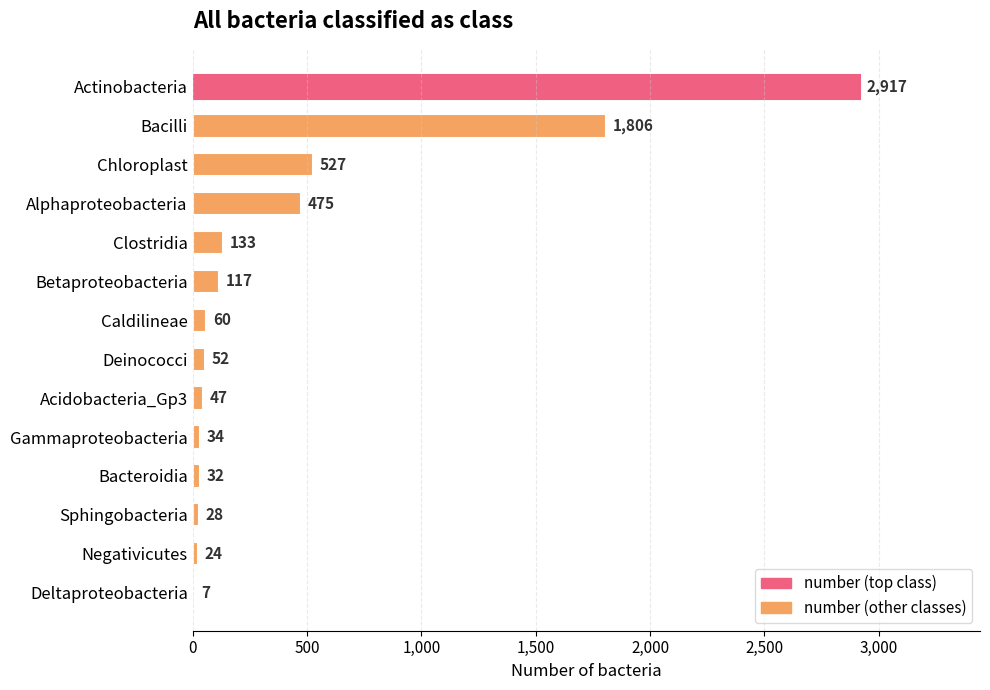

What is the greatest value displayed?

2917